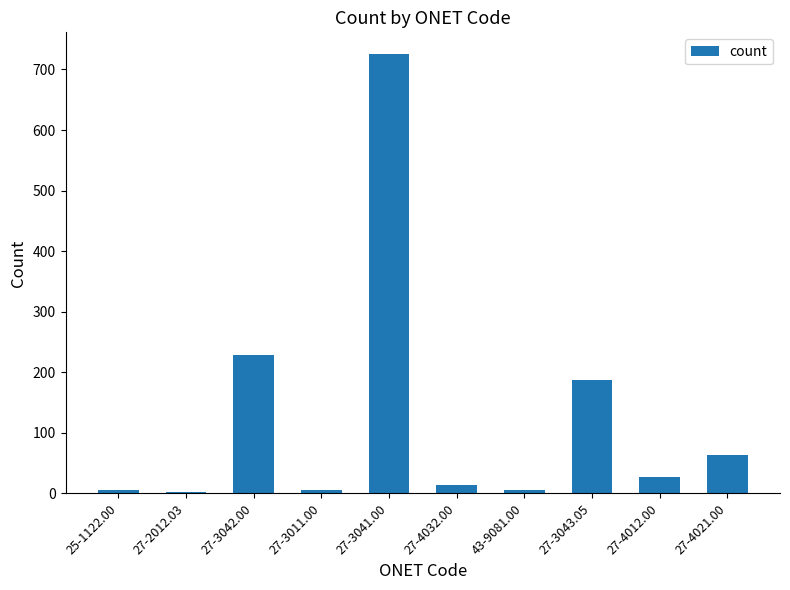

What is the difference between the second highest and second lowest values?

223